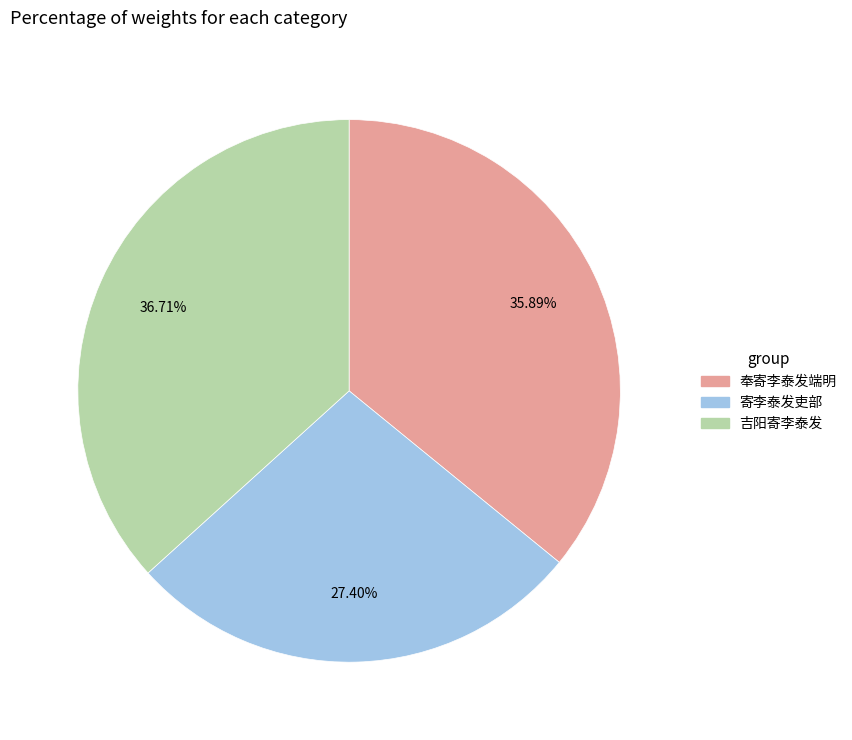

Does any single category account for the majority?

No